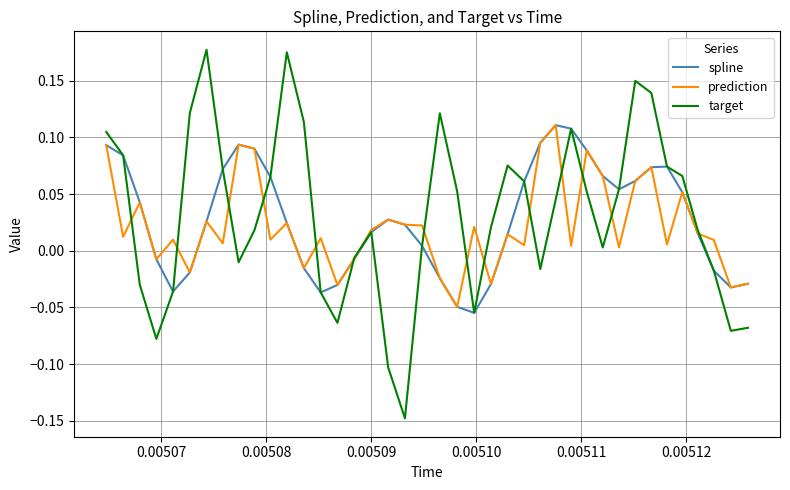

Which series has the largest range (max minus min)?

target